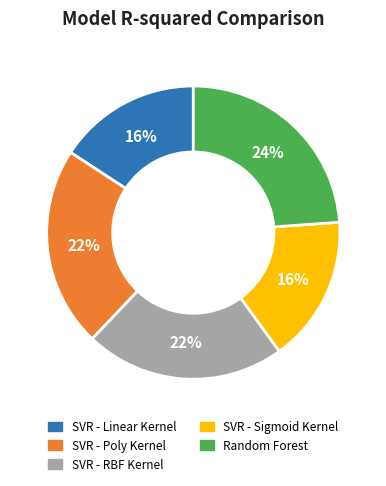

How many segments does this pie chart have?

5